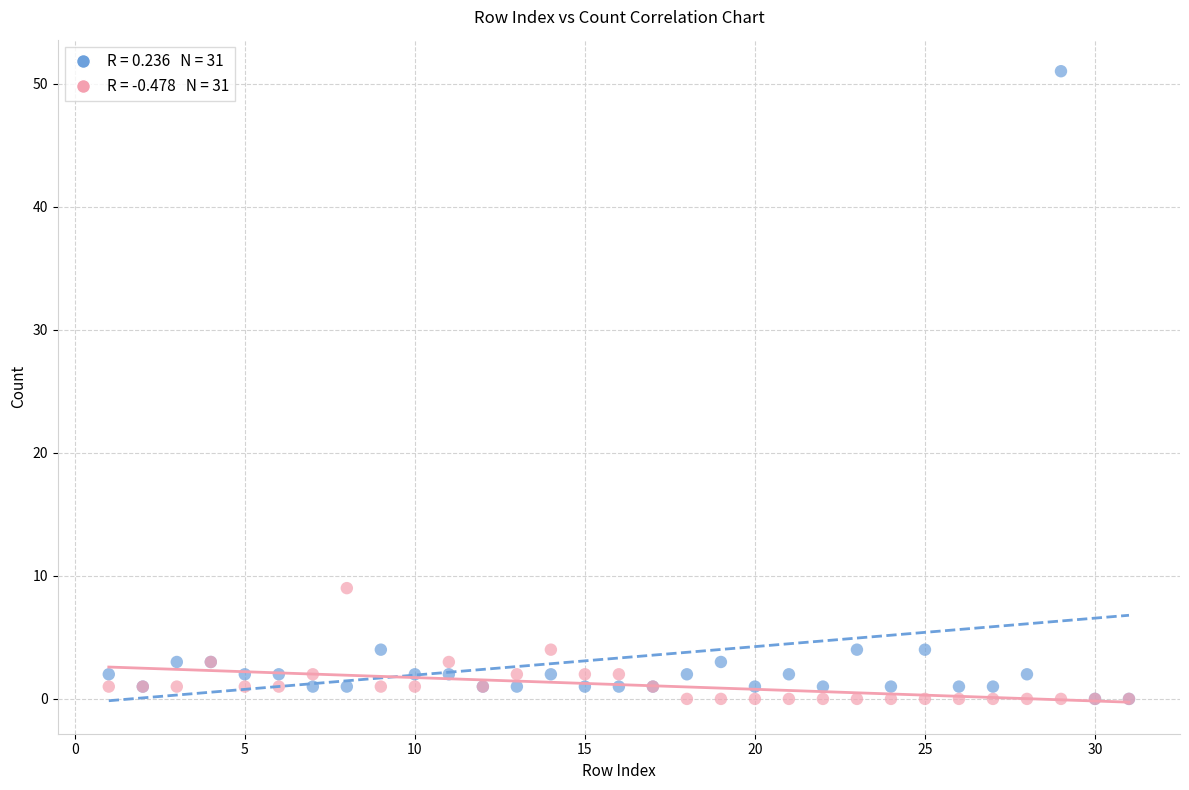

Across all series, what Y value is closest to 25?

9